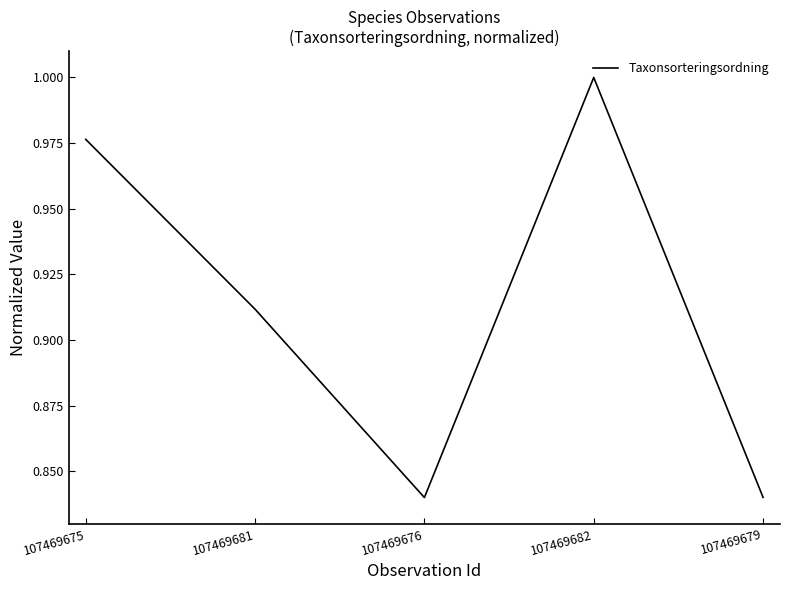

The value at 107469676 is 1.4. True or false?

False